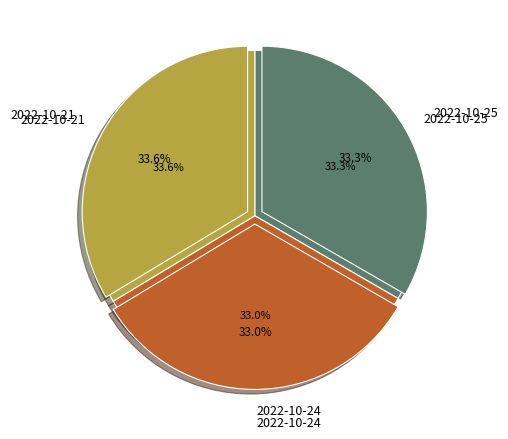

What percentage is NOT represented by 2022-10-25 (75173)?

66.7%